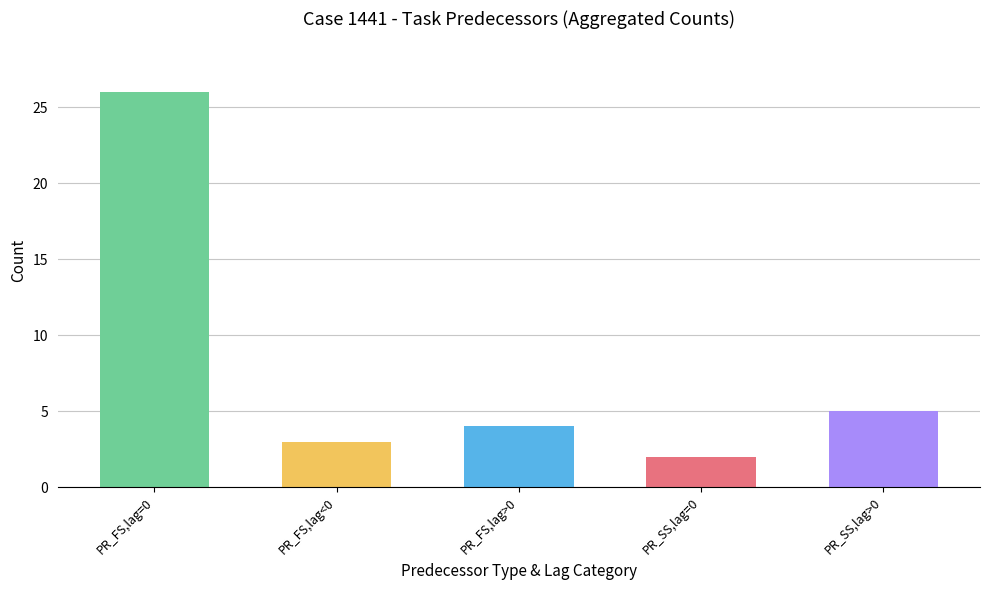

Reading left to right, extract all data points from this chart.

PR_FS,lag=0=26	PR_FS,lag<0=3	PR_FS,lag>0=4	PR_SS,lag=0=2	PR_SS,lag>0=5